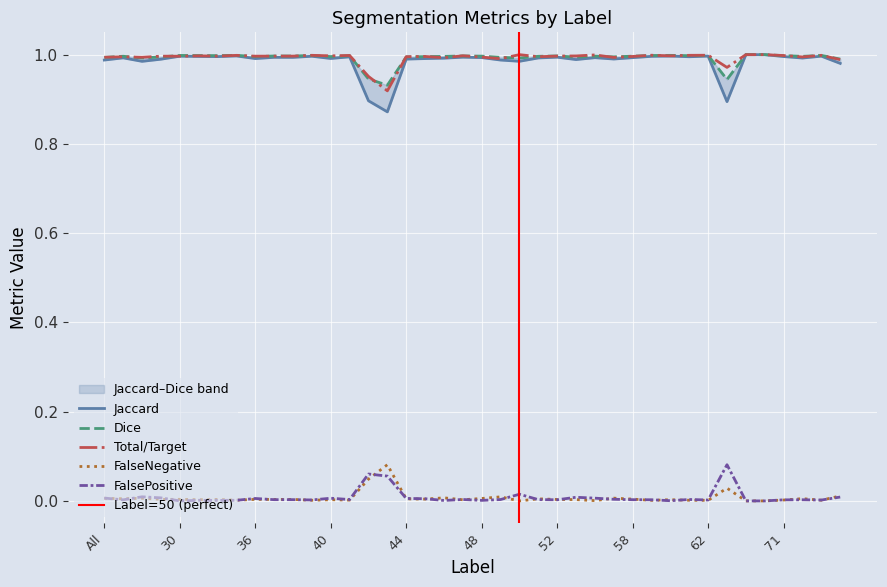

Reading left to right, transcribe all the data shown in this chart.

Jaccard: All=1.0	4=1.0	11=1.0	23=1.0	30=1.0	31=1.0	32=1.0	35=1.0	36=1.0	37=1.0	38=1.0	39=1.0	40=1.0	41=1.0	42=0.9	43=0.9	44=1.0	45=1.0	46=1.0	47=1.0	48=1.0	49=1.0	50=1.0	51=1.0	52=1.0	55=1.0	56=1.0	57=1.0	58=1.0	59=1.0	60=1.0	61=1.0	62=1.0	63=0.9	64=1.0	69=1.0	71=1.0	72=1.0	73=1.0	75=1.0
Dice: All=1.0	4=1.0	11=1.0	23=1.0	30=1.0	31=1.0	32=1.0	35=1.0	36=1.0	37=1.0	38=1.0	39=1.0	40=1.0	41=1.0	42=0.9	43=0.9	44=1.0	45=1.0	46=1.0	47=1.0	48=1.0	49=1.0	50=1.0	51=1.0	52=1.0	55=1.0	56=1.0	57=1.0	58=1.0	59=1.0	60=1.0	61=1.0	62=1.0	63=0.9	64=1.0	69=1.0	71=1.0	72=1.0	73=1.0	75=1.0
Total/Target: All=1.0	4=1.0	11=1.0	23=1.0	30=1.0	31=1.0	32=1.0	35=1.0	36=1.0	37=1.0	38=1.0	39=1.0	40=1.0	41=1.0	42=1.0	43=0.9	44=1.0	45=1.0	46=1.0	47=1.0	48=1.0	49=1.0	50=1.0	51=1.0	52=1.0	55=1.0	56=1.0	57=1.0	58=1.0	59=1.0	60=1.0	61=1.0	62=1.0	63=1.0	64=1.0	69=1.0	71=1.0	72=1.0	73=1.0	75=1.0
FalseNegative: All=0.0	4=0.0	11=0.0	23=0.0	30=0.0	31=0.0	32=0.0	35=0.0	36=0.0	37=0.0	38=0.0	39=0.0	40=0.0	41=0.0	42=0.0	43=0.1	44=0.0	45=0.0	46=0.0	47=0.0	48=0.0	49=0.0	50=0.0	51=0.0	52=0.0	55=0.0	56=0.0	57=0.0	58=0.0	59=0.0	60=0.0	61=0.0	62=0.0	63=0.0	64=0.0	69=0.0	71=0.0	72=0.0	73=0.0	75=0.0
FalsePositive: All=0.0	4=0.0	11=0.0	23=0.0	30=0.0	31=0.0	32=0.0	35=0.0	36=0.0	37=0.0	38=0.0	39=0.0	40=0.0	41=0.0	42=0.1	43=0.1	44=0.0	45=0.0	46=0.0	47=0.0	48=0.0	49=0.0	50=0.0	51=0.0	52=0.0	55=0.0	56=0.0	57=0.0	58=0.0	59=0.0	60=0.0	61=0.0	62=0.0	63=0.1	64=0.0	69=0.0	71=0.0	72=0.0	73=0.0	75=0.0